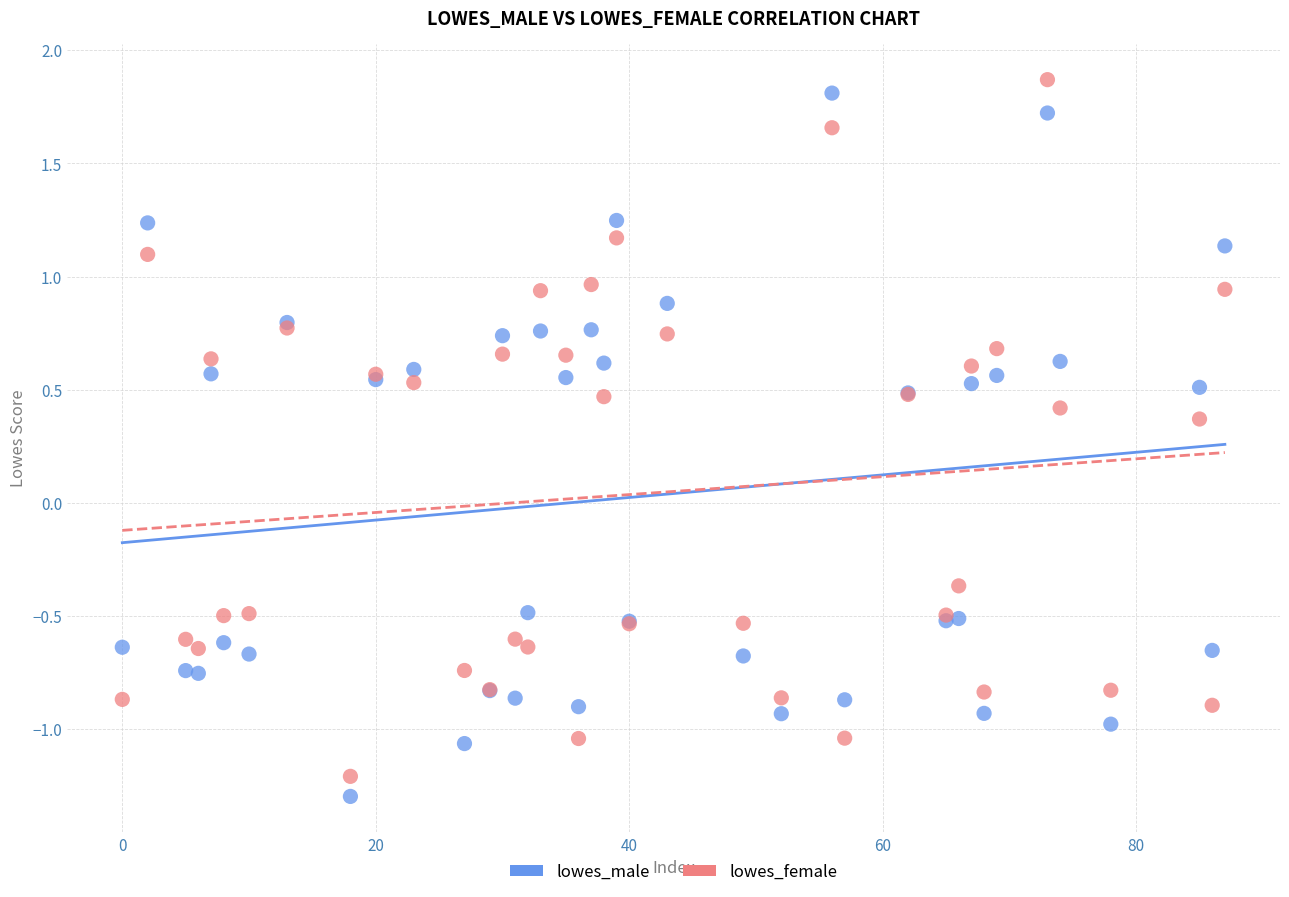

Which series has the largest Y range (max minus min)?

lowes_male